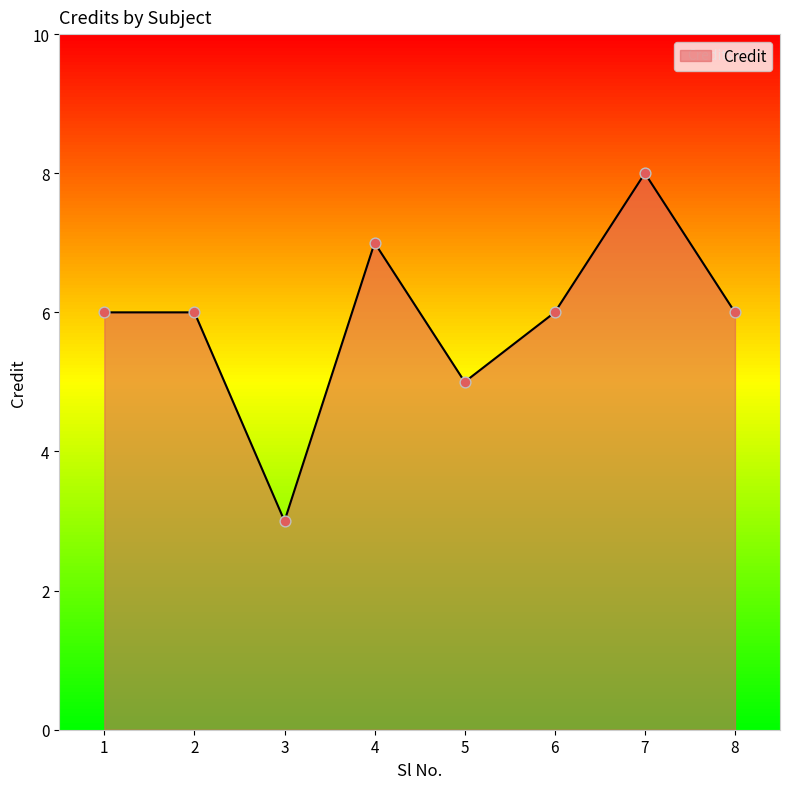

Between 6 and 7, which is larger?

7